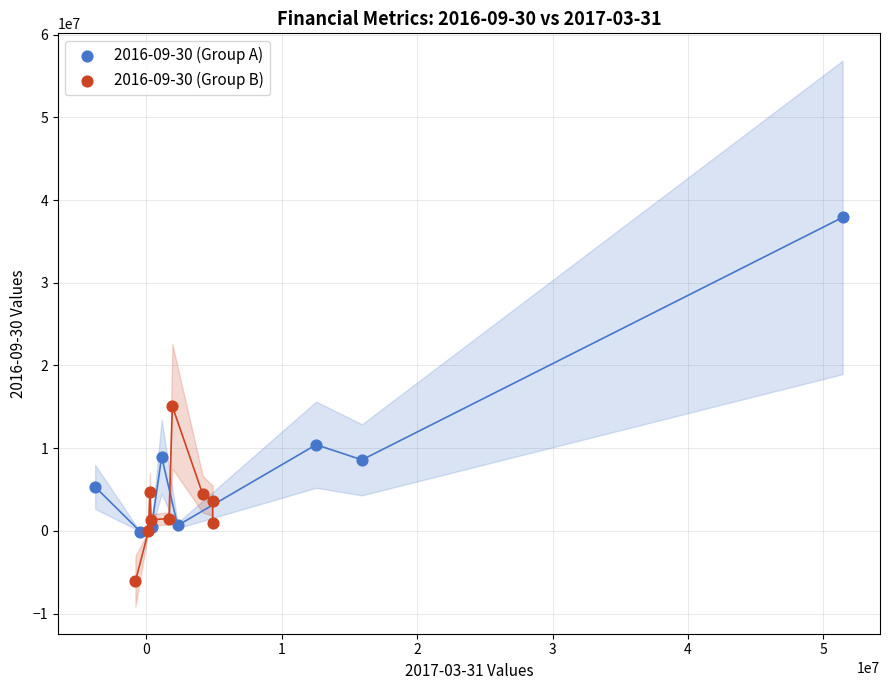

Which series reaches the minimum Y coordinate?

2016-09-30 (Group B)